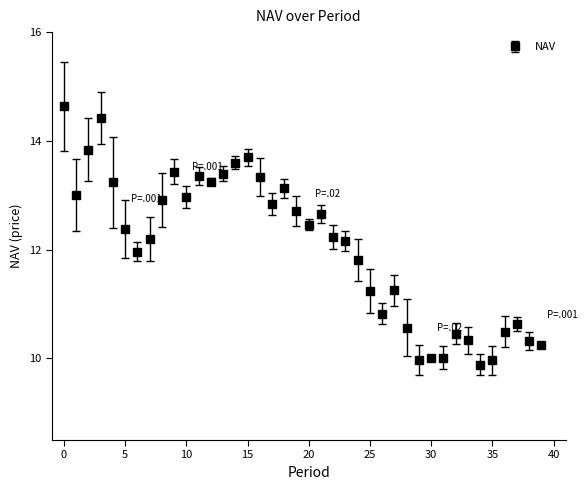

What is the difference between the maximum and minimum values?

4.8